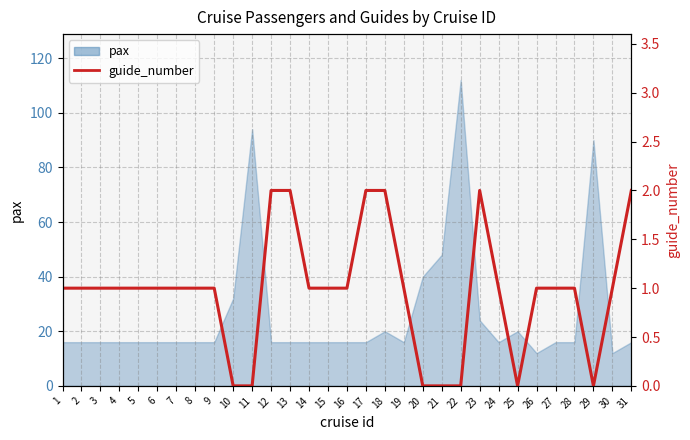

What is the ratio of the value at 15 to the value at 1?

1.0